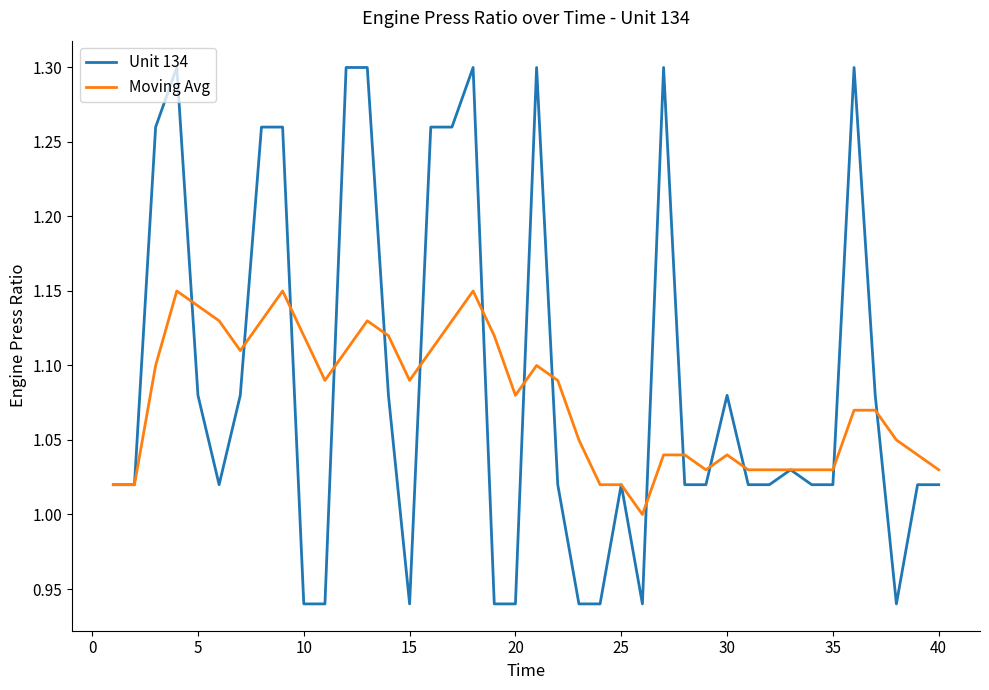

Which series has the largest range (max minus min)?

Unit 134